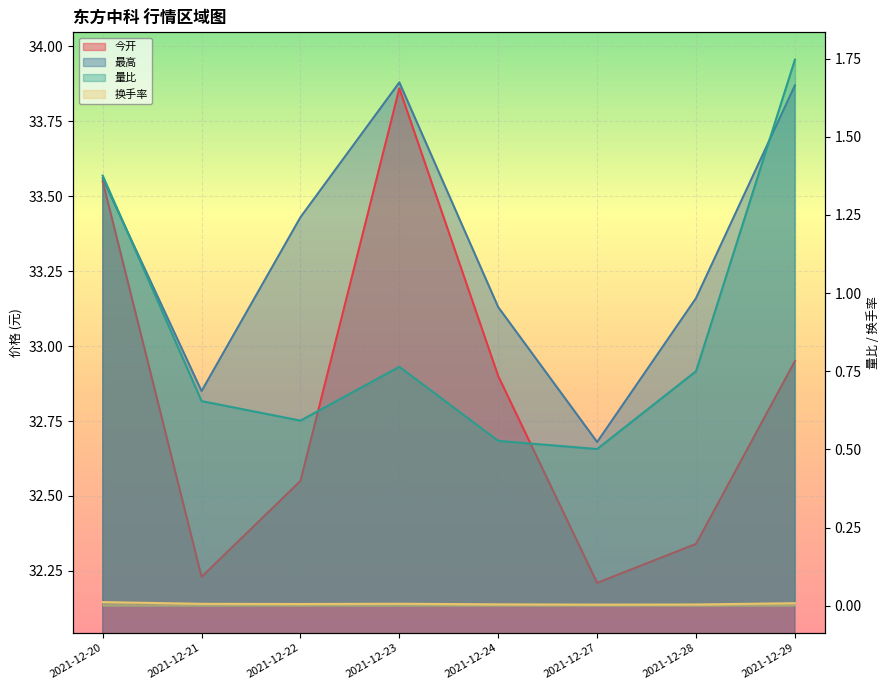

Where is 今开 nearest to the value 33?

2021-12-29